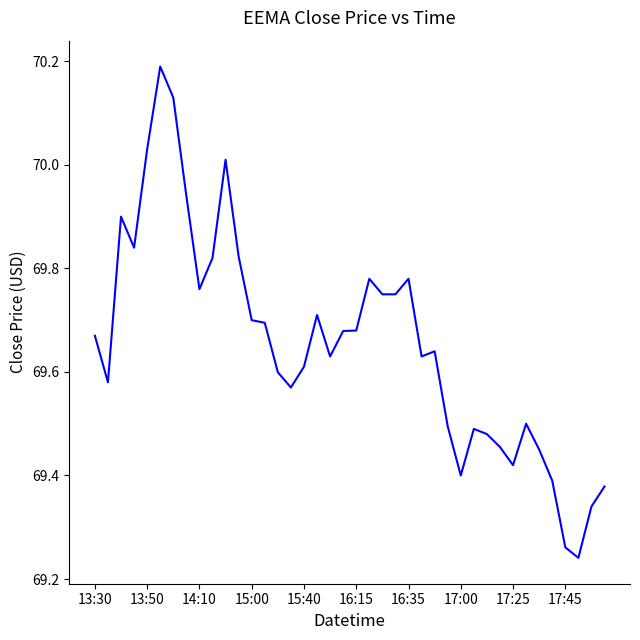

What is the maximum value shown in the chart?

70.2